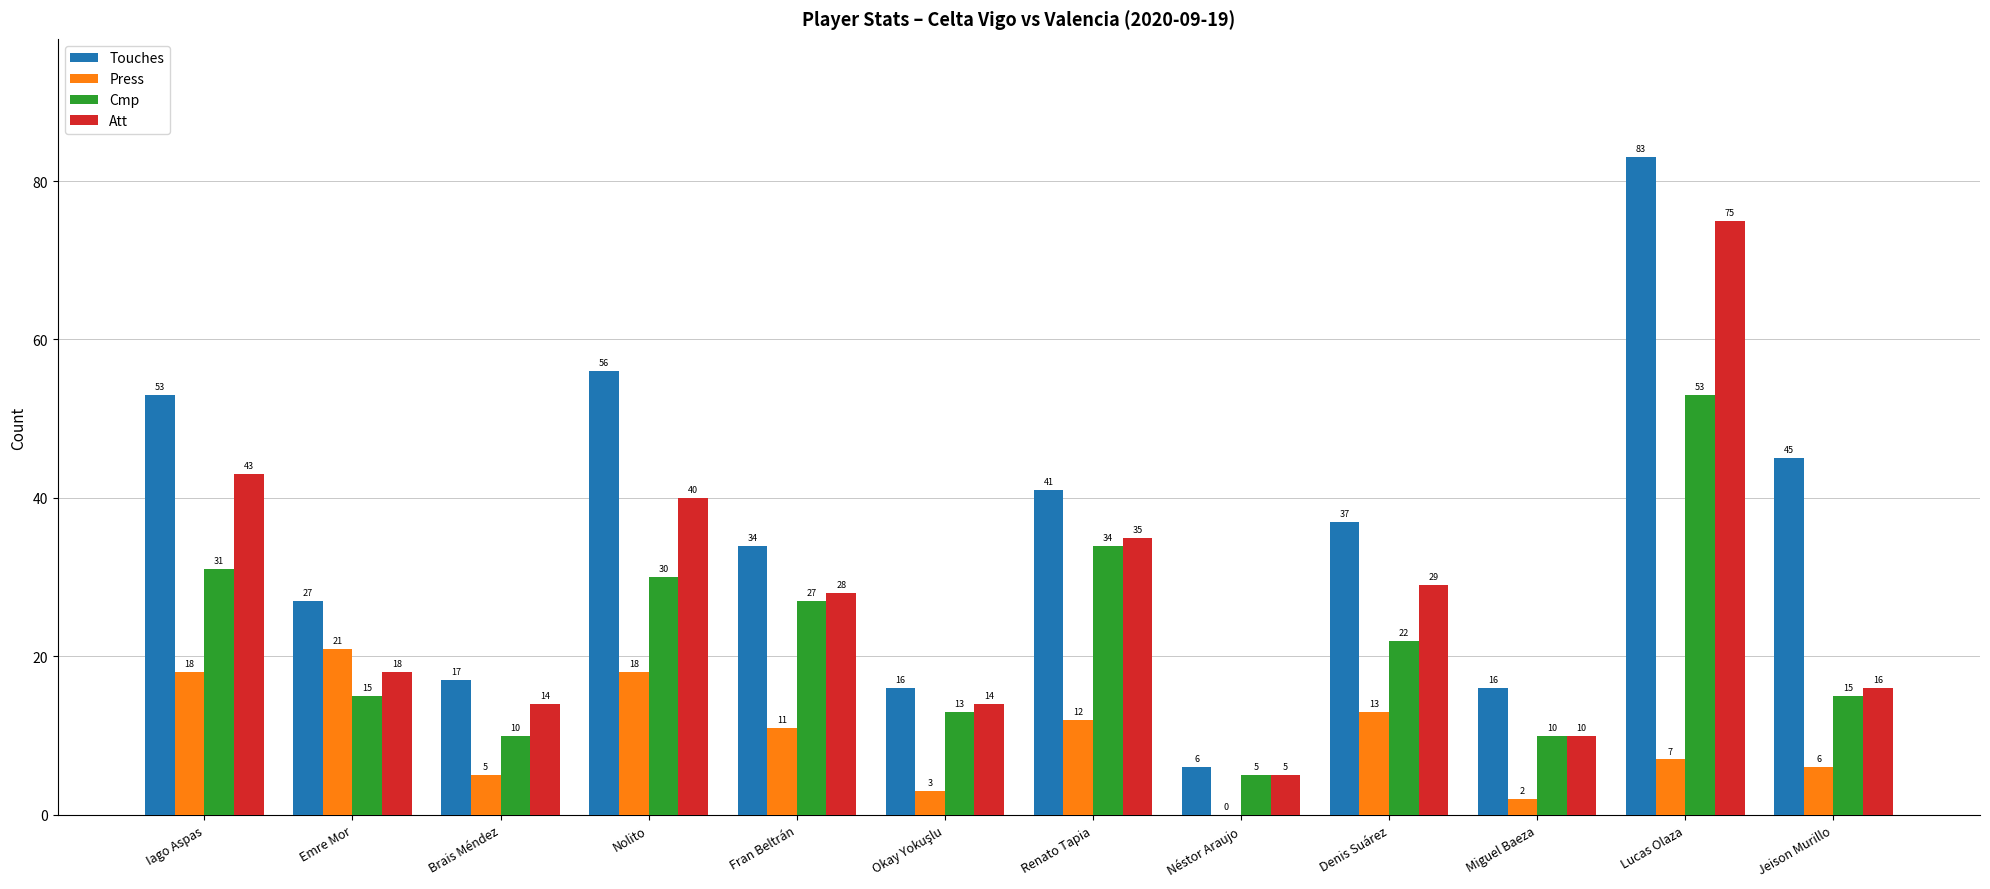

Is the value of Press at Renato Tapia greater than the value of Touches at Néstor Araujo?

Yes